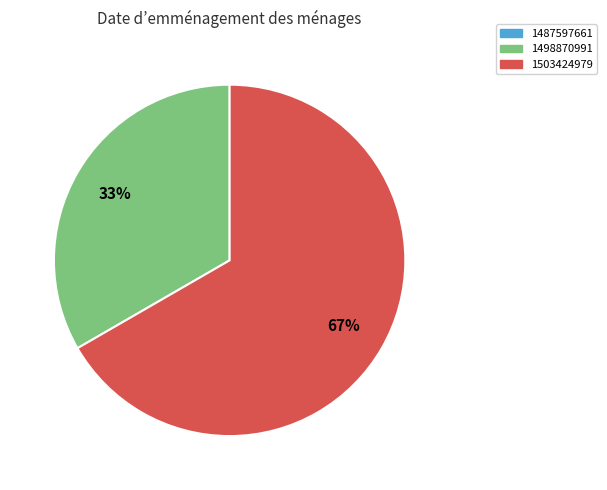

To the nearest percent, what is the difference between the largest and smallest slice percentages?

67%